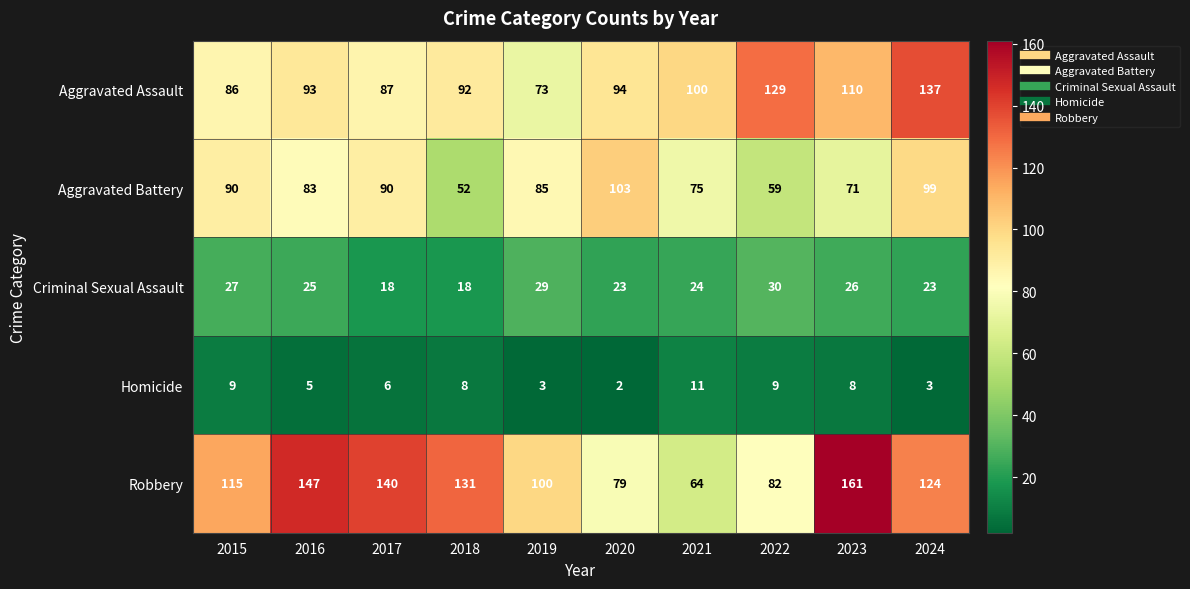

True or false: Criminal Sexual Assault has a value of 43 at 2015.

False